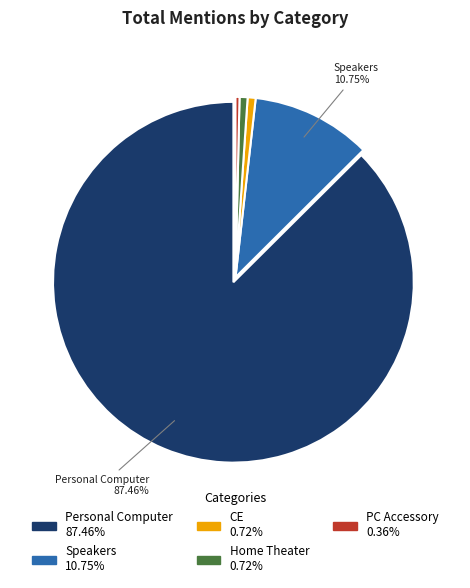

The Speakers slice represents 11% of the pie. True or false?

True